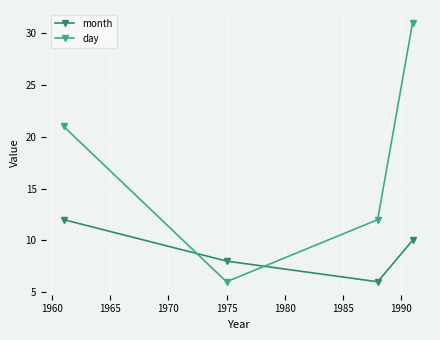

Reading left to right, transcribe all the data shown in this chart.

month: 12	8	6	10
day: 21	6	12	31